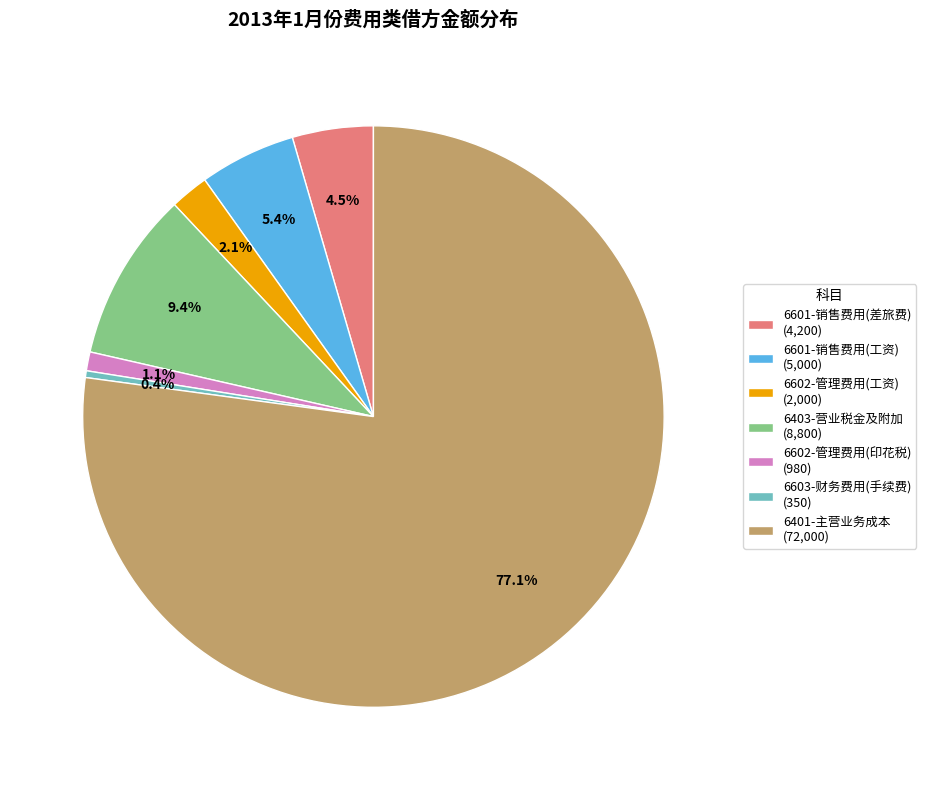

How many segments does this pie chart have?

7